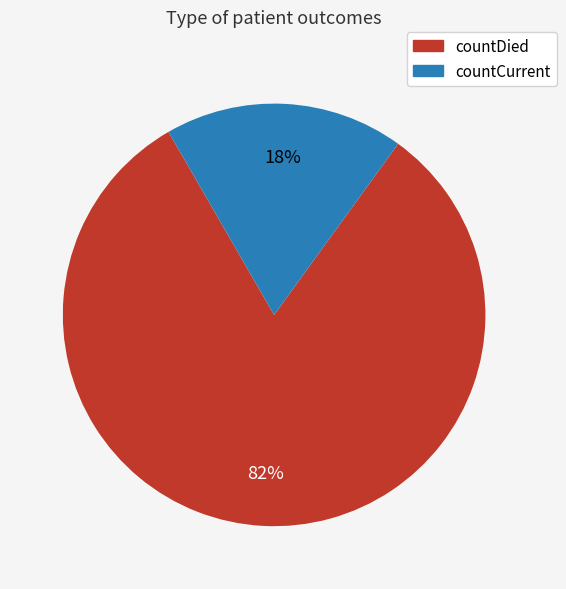

To the nearest percent, what percentage of the pie is countCurrent?

18%